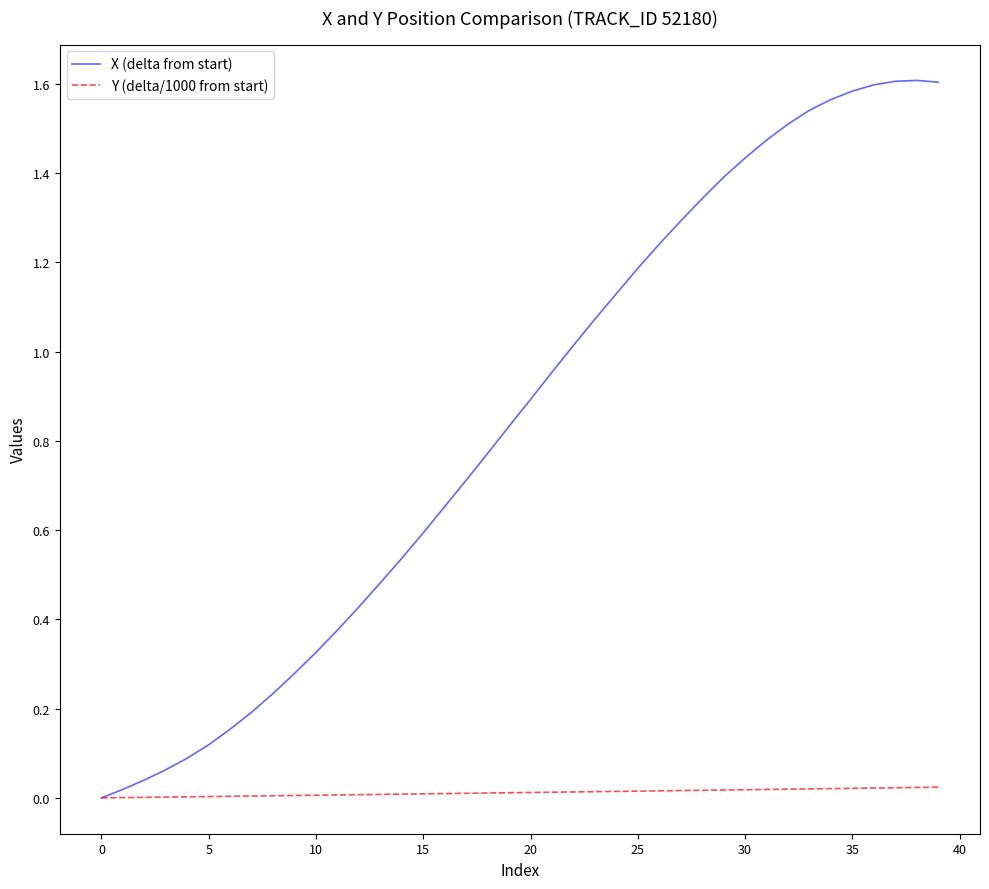

How many lines are shown in the chart?

2